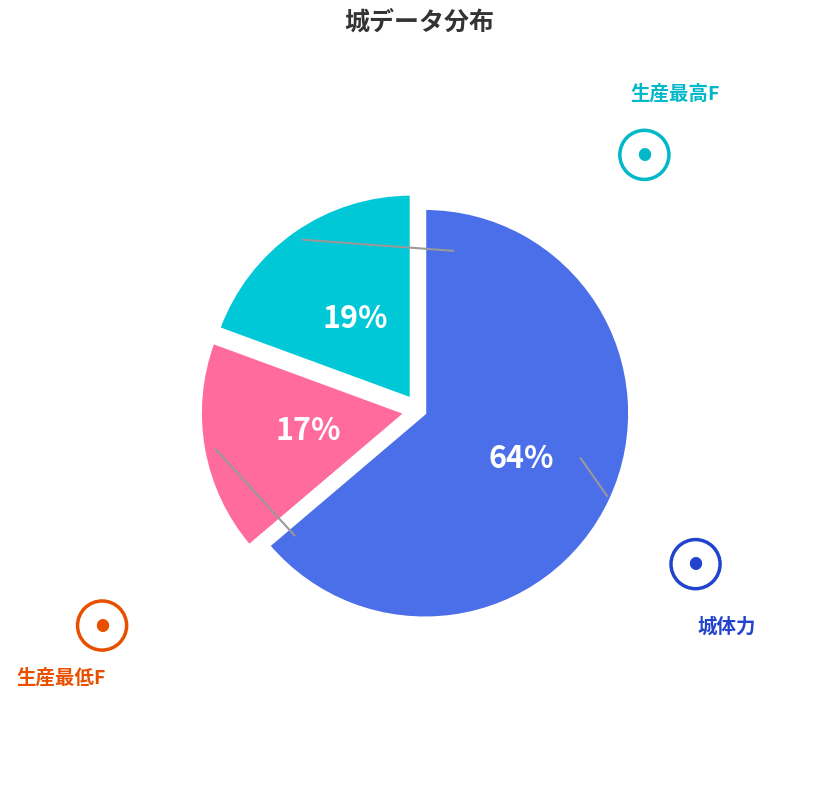

What is the change in value from 城体力 to 生産最低F?

-109